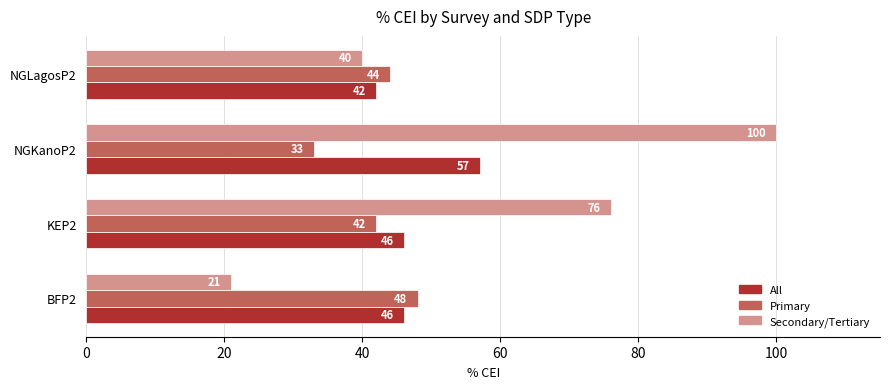

What is the greatest value displayed?

100